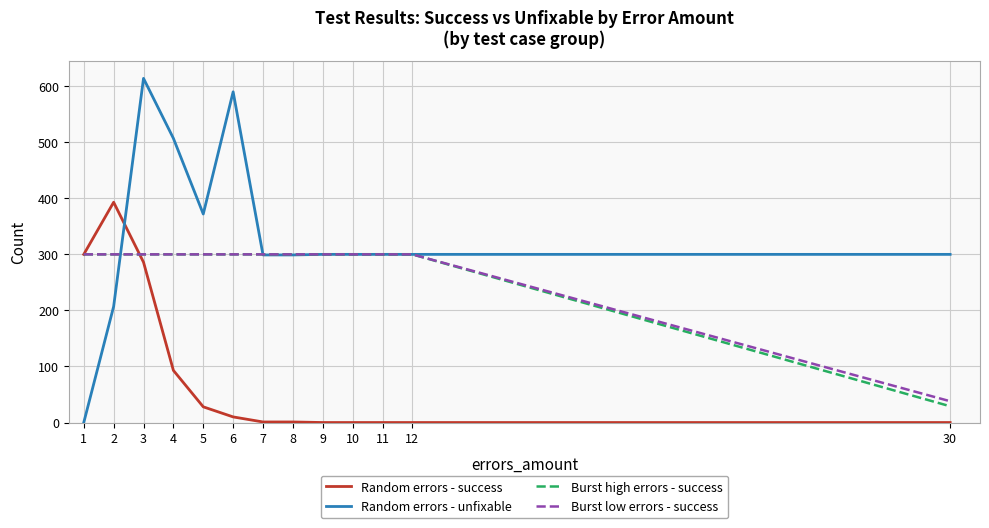

What is the lowest value of the Burst high errors - success series?

29